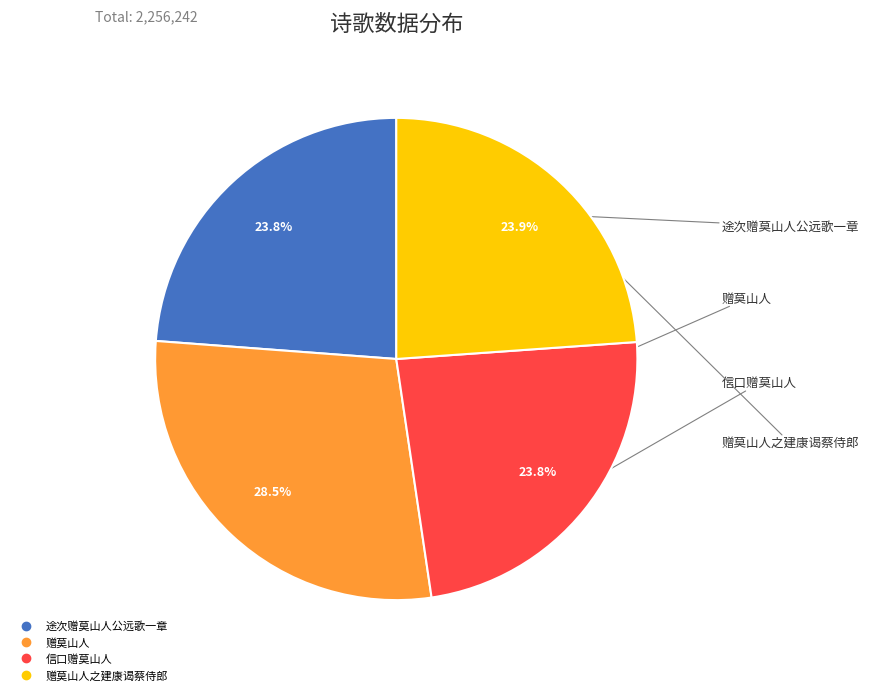

Is there a majority slice in this chart?

No